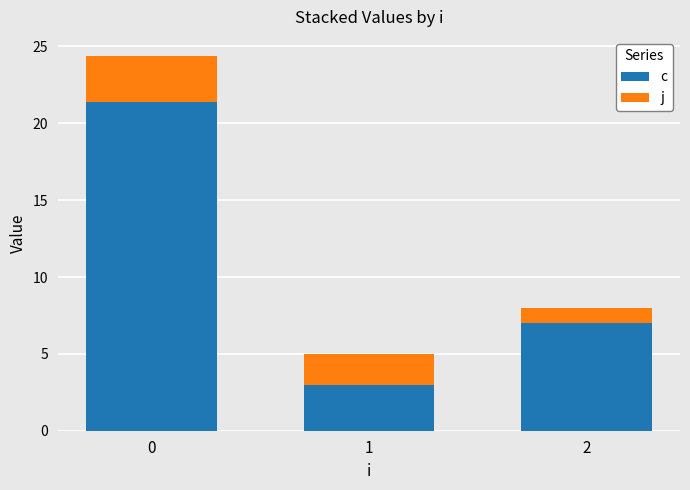

What is the approximate value of c at 0?

21.4